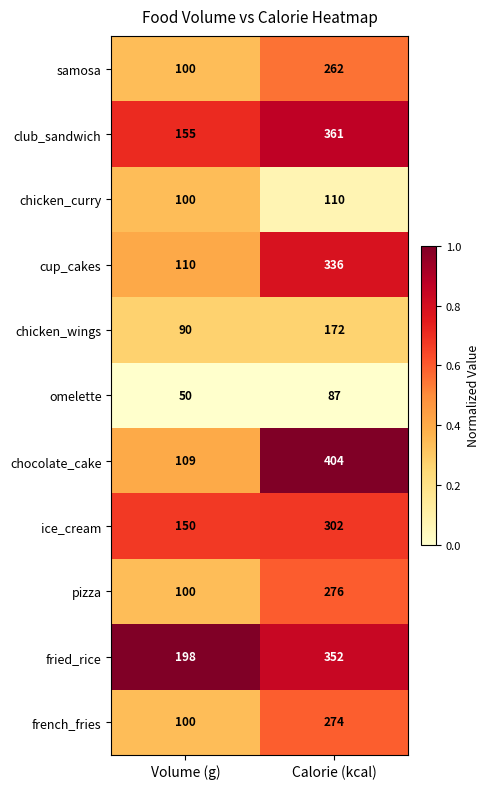

Reading left to right, list all the values displayed in this chart.

samosa: Volume (g)=100	Calorie (kcal)=262
club_sandwich: Volume (g)=155	Calorie (kcal)=361
chicken_curry: Volume (g)=100	Calorie (kcal)=110
cup_cakes: Volume (g)=110	Calorie (kcal)=336
chicken_wings: Volume (g)=90	Calorie (kcal)=172
omelette: Volume (g)=50	Calorie (kcal)=87
chocolate_cake: Volume (g)=109	Calorie (kcal)=404
ice_cream: Volume (g)=150	Calorie (kcal)=302
pizza: Volume (g)=100	Calorie (kcal)=276
fried_rice: Volume (g)=198	Calorie (kcal)=352
french_fries: Volume (g)=100	Calorie (kcal)=274